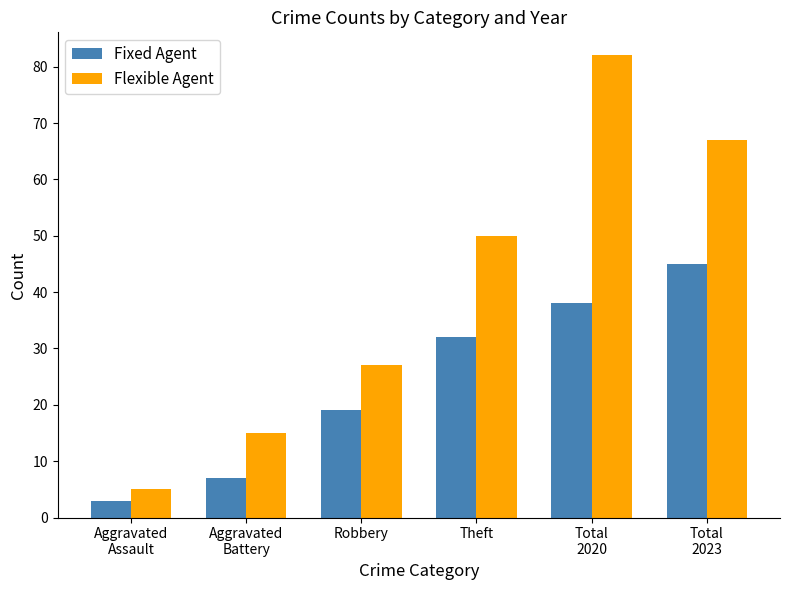

Reading right to left, extract all data points from this chart.

Fixed Agent: 45	38	32	19	7	3
Flexible Agent: 67	82	50	27	15	5